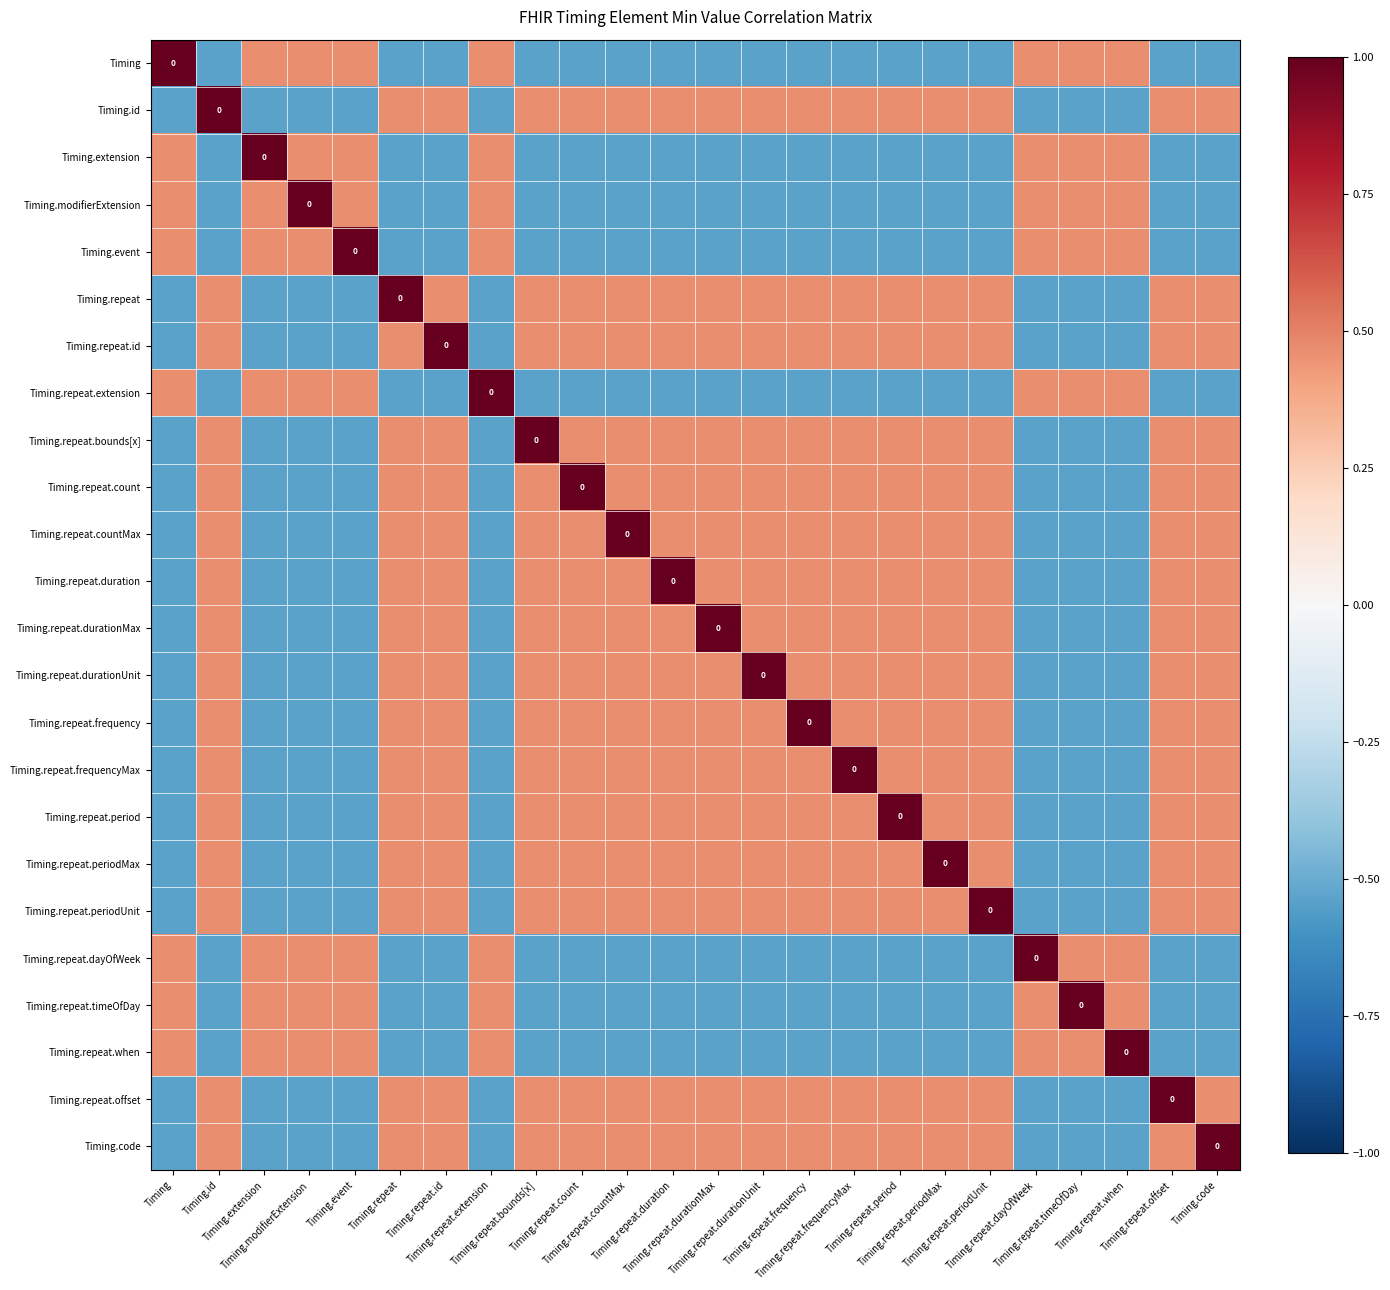

How many Timing.extension values are between 0 and 1?

8